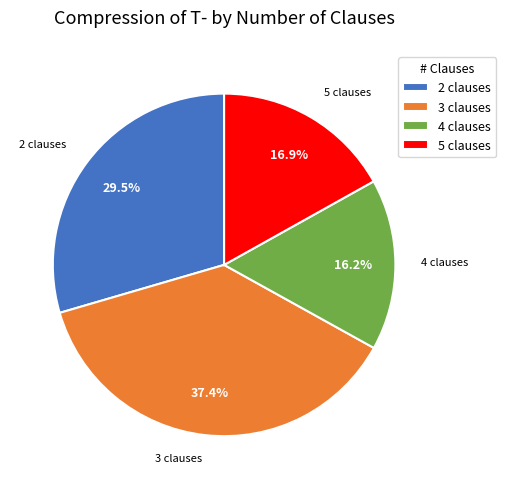

Do 2 clauses and 5 clauses together represent more than half of the pie?

No